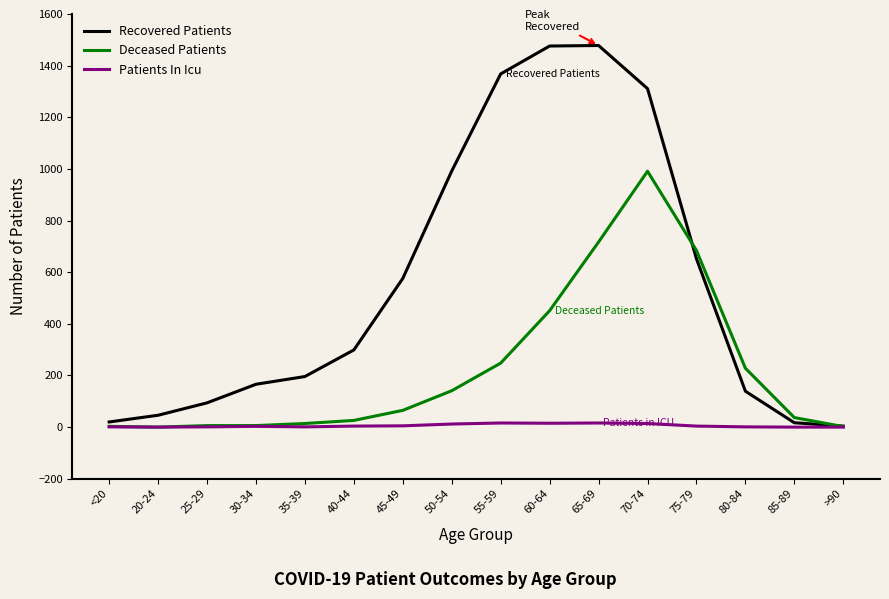

Which series changed the most between <20 and 75-79?

Deceased Patients